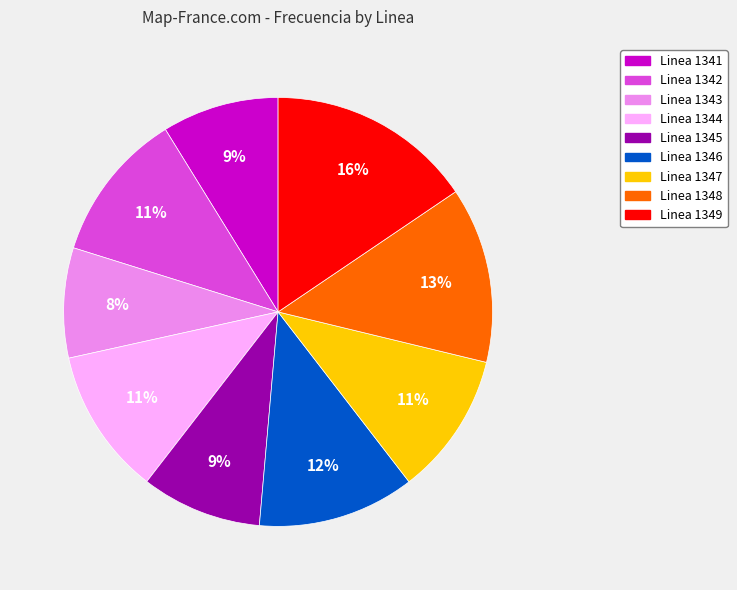

To the nearest percent, what is the combined percentage of Linea 1344 and Linea 1347?

22%